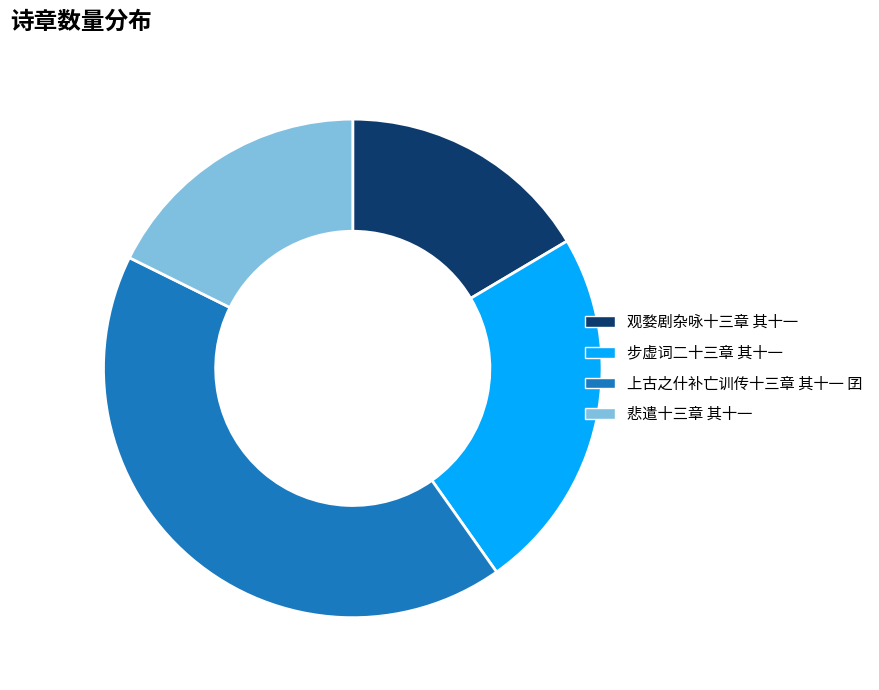

Is it true that 上古之什补亡训传十三章 其十一 囝 is 42% of the pie?

True